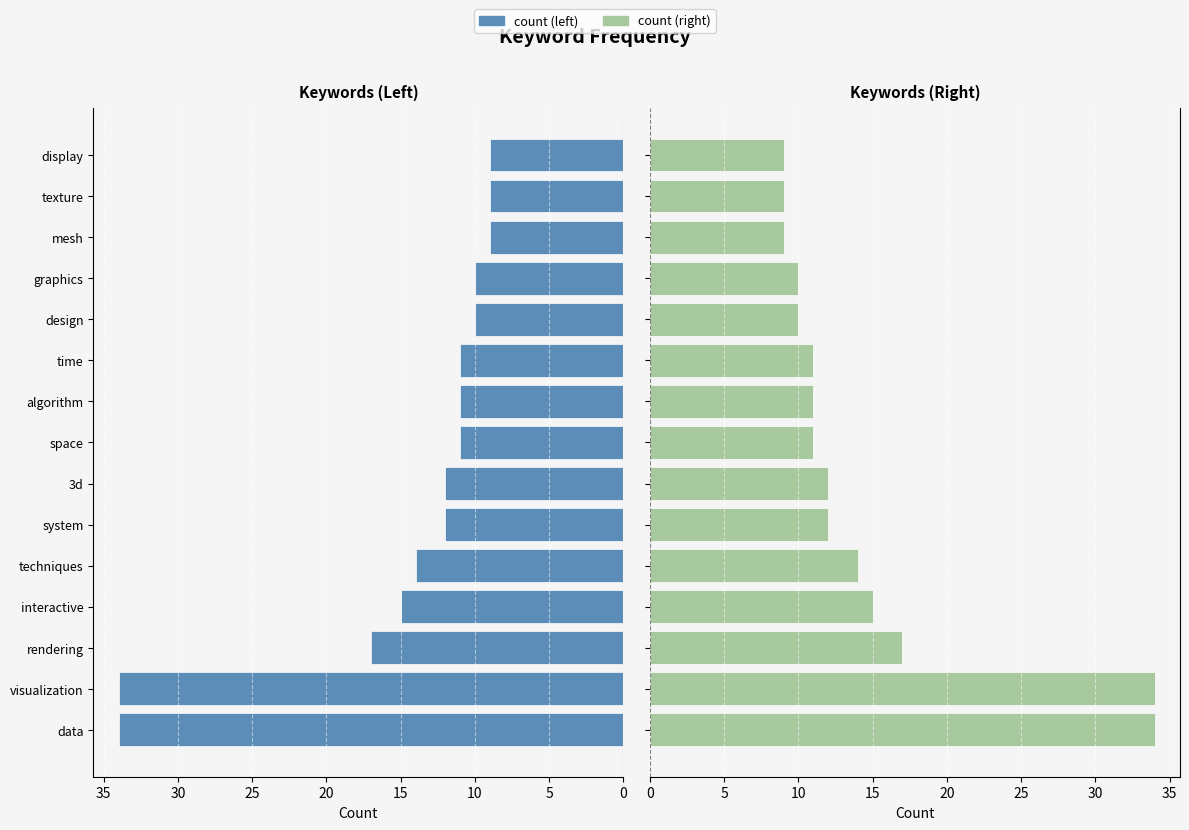

Is it true that count (right) equals 4 at 12?

False